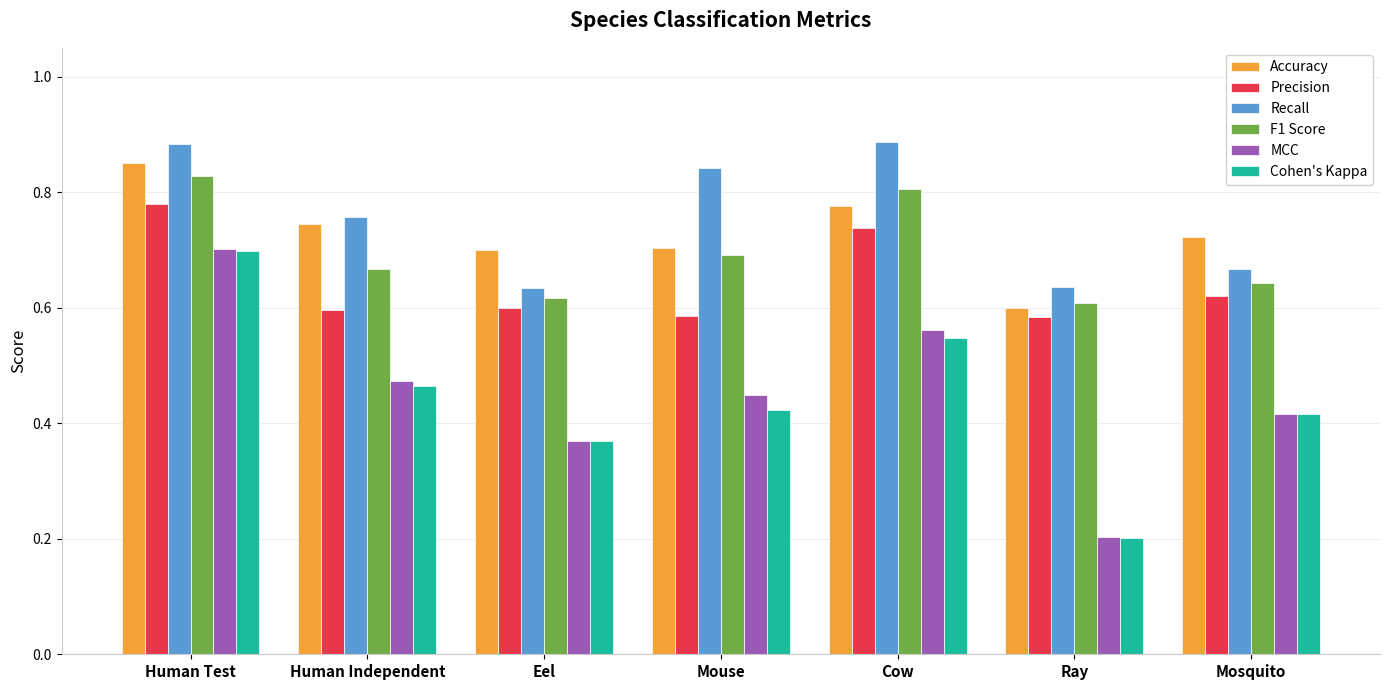

How many Recall values are between 0 and 1?

7